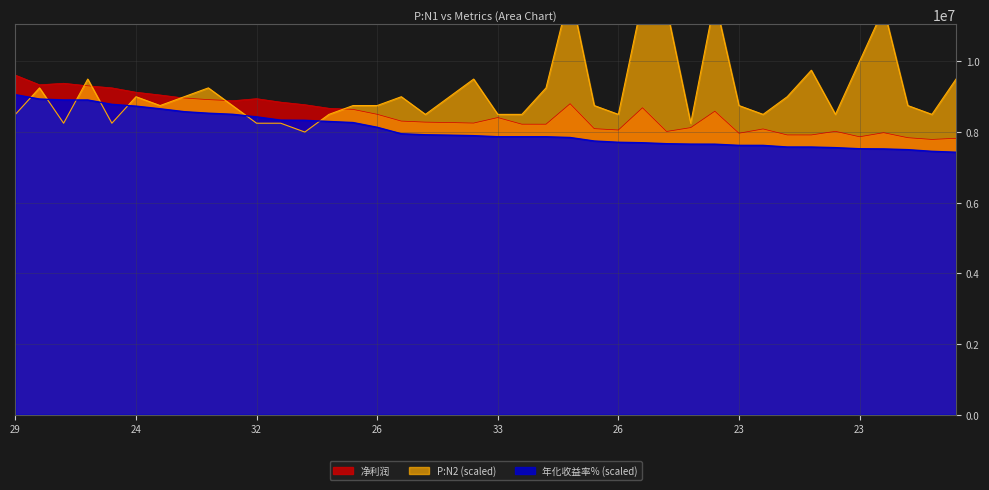

True or false: 年化收益率% and 净利润 intersect in this chart.

False